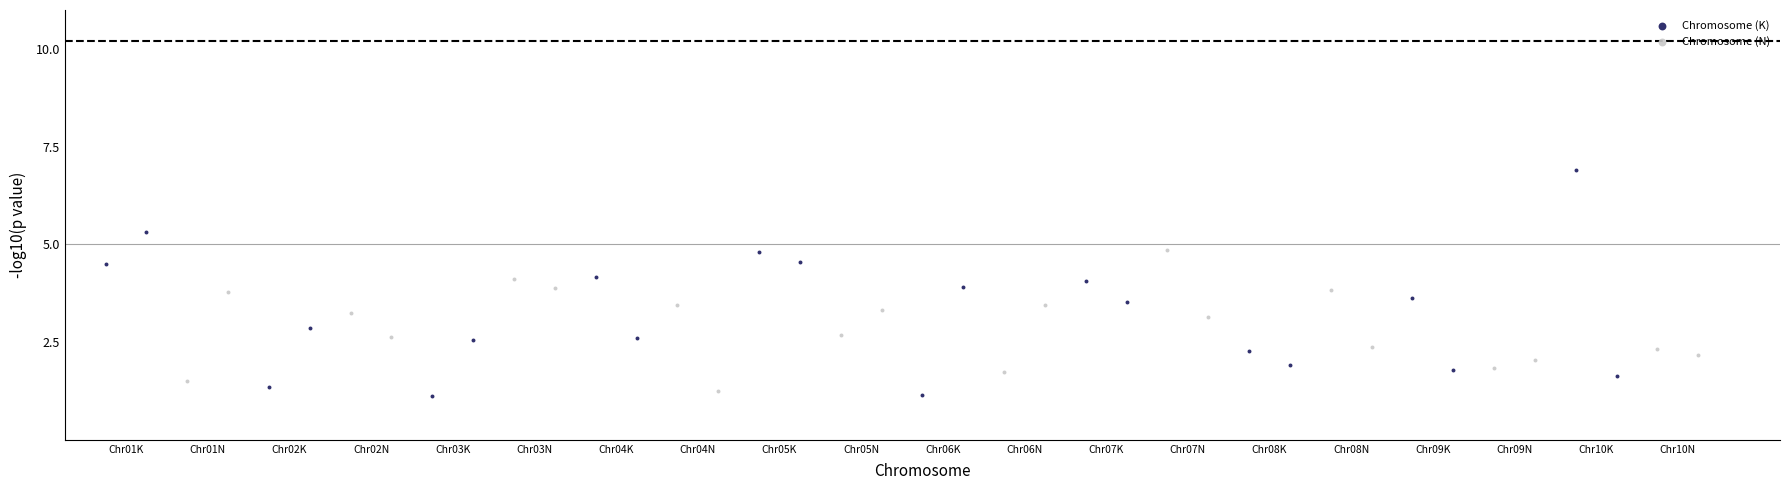

Which series has the widest spread of Y values?

Chromosome (K)